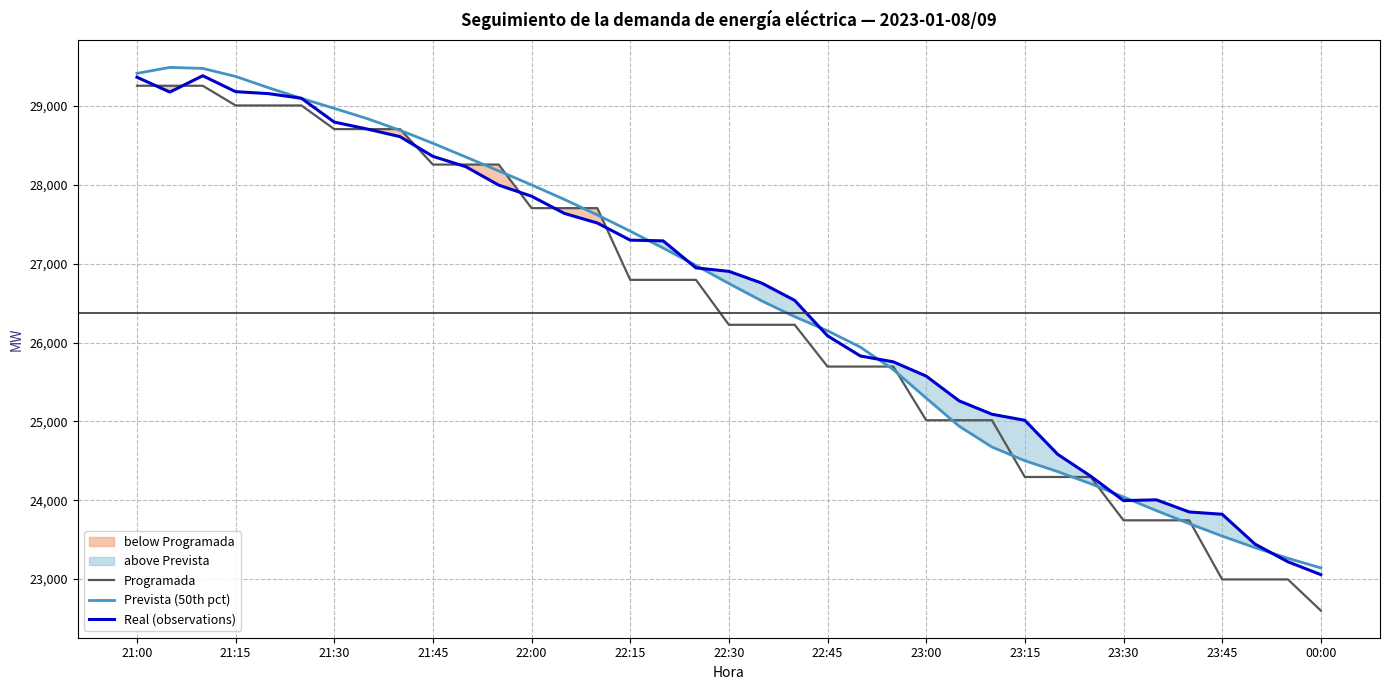

What is the lowest value of the Prevista (50th pct) series?

23140